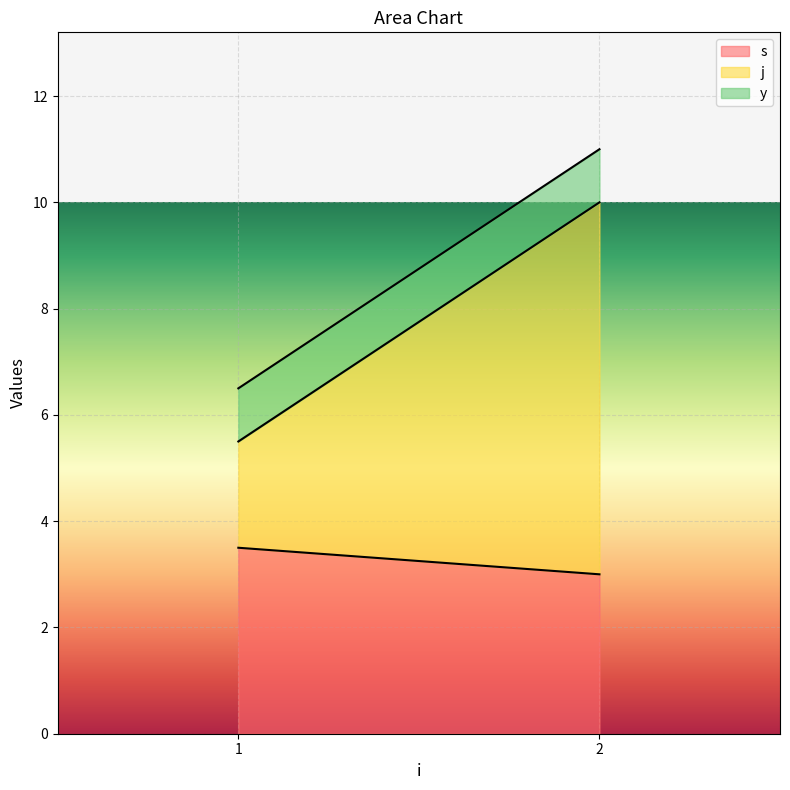

The y series shows 1.0 at 1. True or false?

True